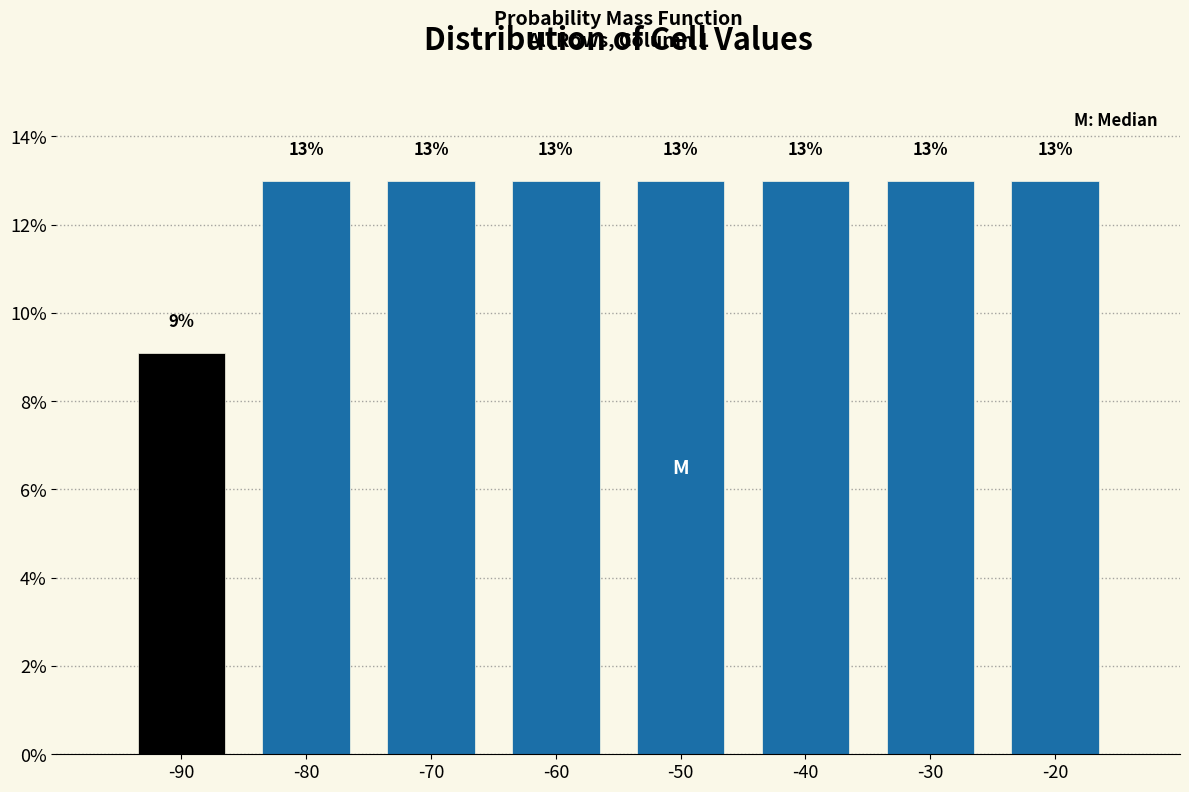

What is the sum of the values at -40 and -70?

26.0